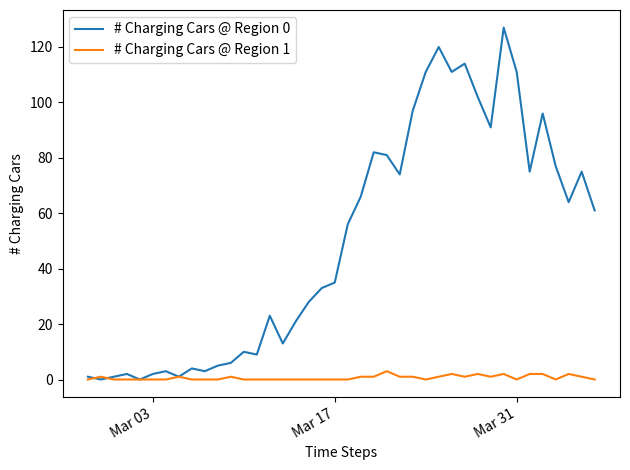

List the series in order of their peak value, lowest first.

# Charging Cars @ Region 1, # Charging Cars @ Region 0